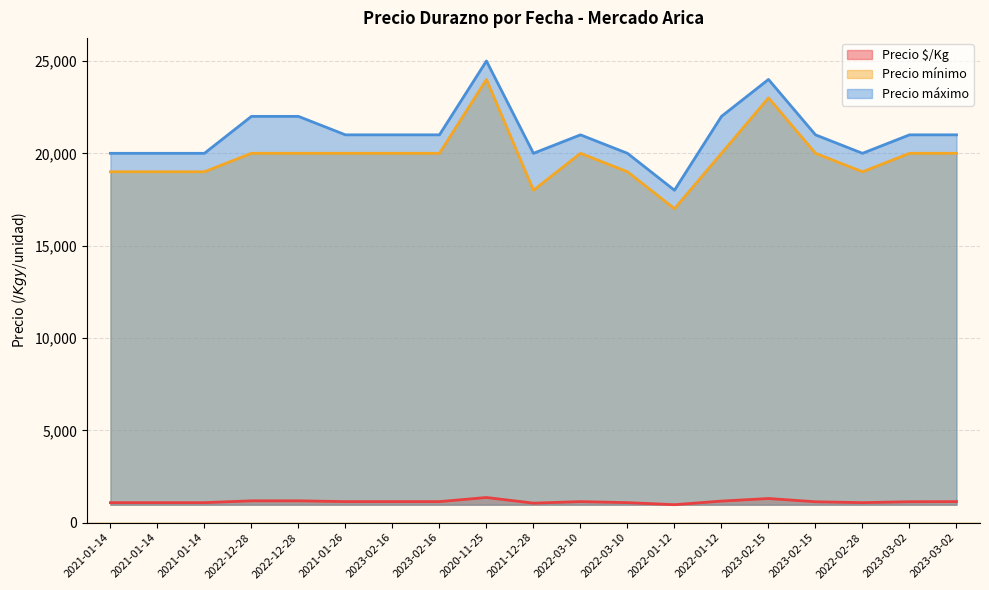

The Precio $/Kg series shows 1139 at 2023-03-02. True or false?

True